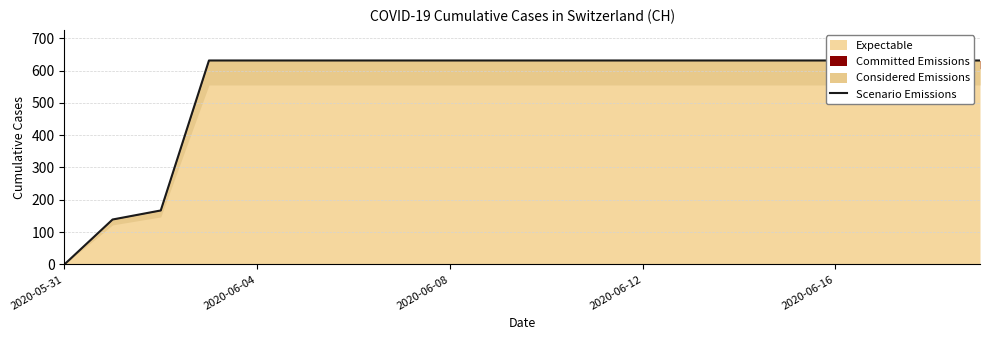

What is the value of the 12th point from the left?

631